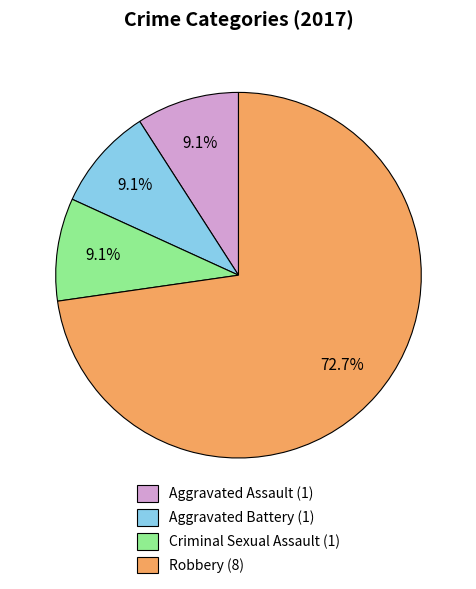

Approximately how many times larger is the value at Robbery (8) compared to Aggravated Assault (1)?

8.0